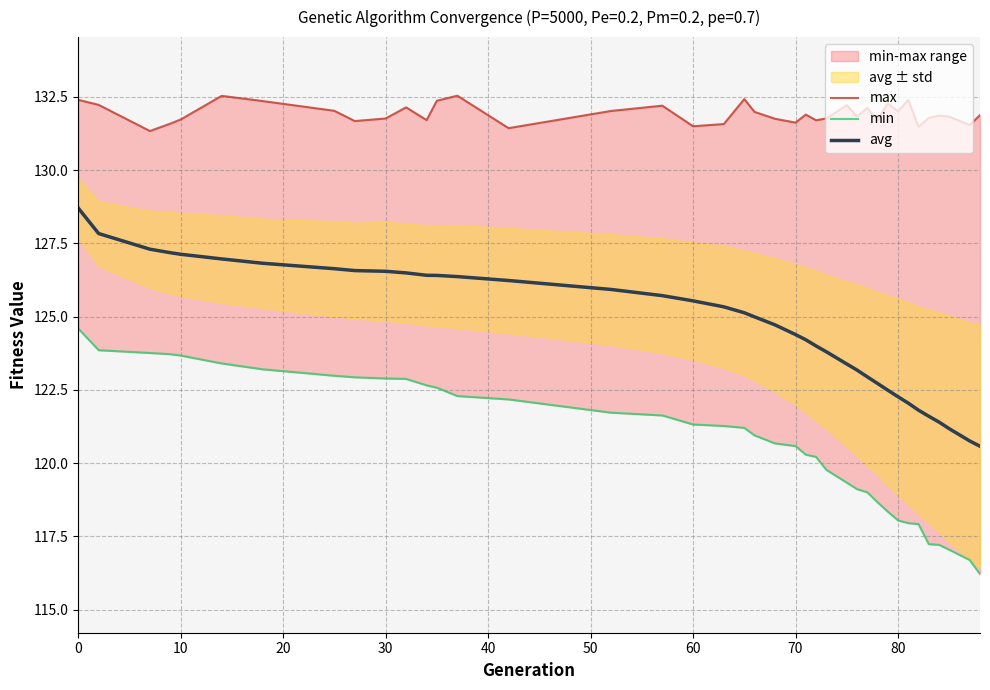

The value of avg at 33 is 55.9. True or false?

False